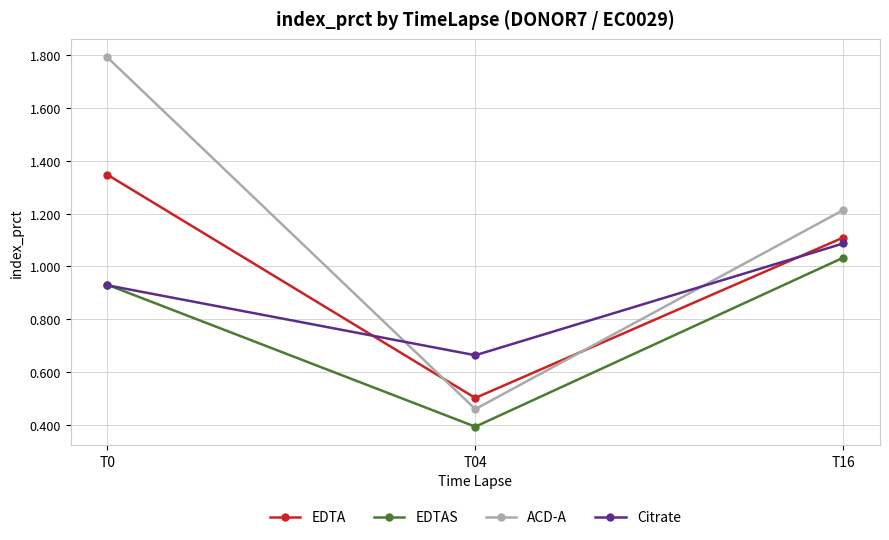

Does the chart have visible grid lines?

Yes